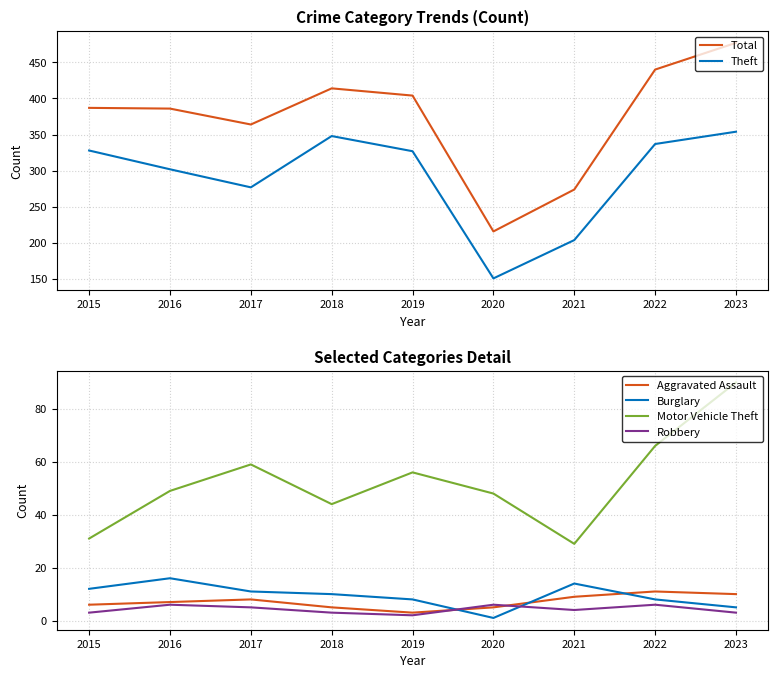

Where is the first local maximum for Total?

2018